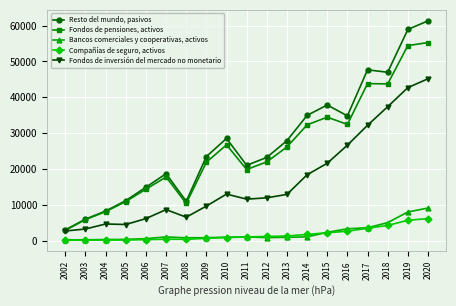

Rank the series at 2019 from highest to lowest value.

Resto del mundo, pasivos, Fondos de pensiones, activos, Fondos de inversión del mercado no monetario, Bancos comerciales y cooperativas, activos, Compañías de seguro, activos